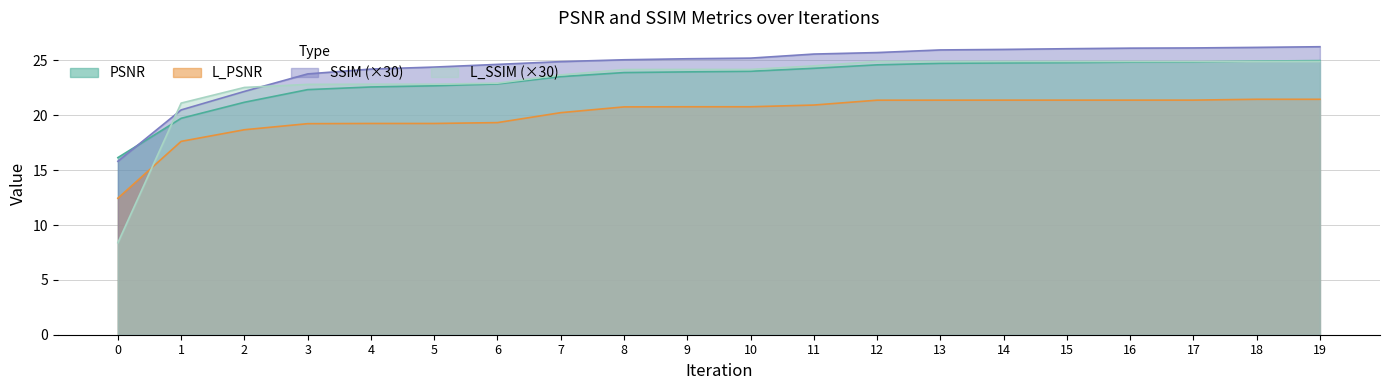

Reading left to right, what are all the values shown in this chart?

PSNR: 16.1	19.7	21.2	22.3	22.6	22.7	22.9	23.5	23.9	24.0	24.0	24.3	24.6	24.7	24.8	24.8	24.8	24.9	24.9	25.0
L_PSNR: 12.4	17.6	18.7	19.2	19.3	19.3	19.3	20.2	20.8	20.8	20.8	20.9	21.4	21.4	21.4	21.4	21.4	21.4	21.5	21.5
SSIM: 15.8	20.5	22.2	23.8	24.2	24.4	24.6	24.9	25.1	25.2	25.2	25.6	25.7	26.0	26.0	26.1	26.1	26.1	26.2	26.3
L_SSIM: 8.4	21.1	22.5	22.8	22.8	22.8	22.9	23.7	24.2	24.2	24.2	24.5	24.9	24.9	24.9	24.9	24.9	24.9	24.9	24.9